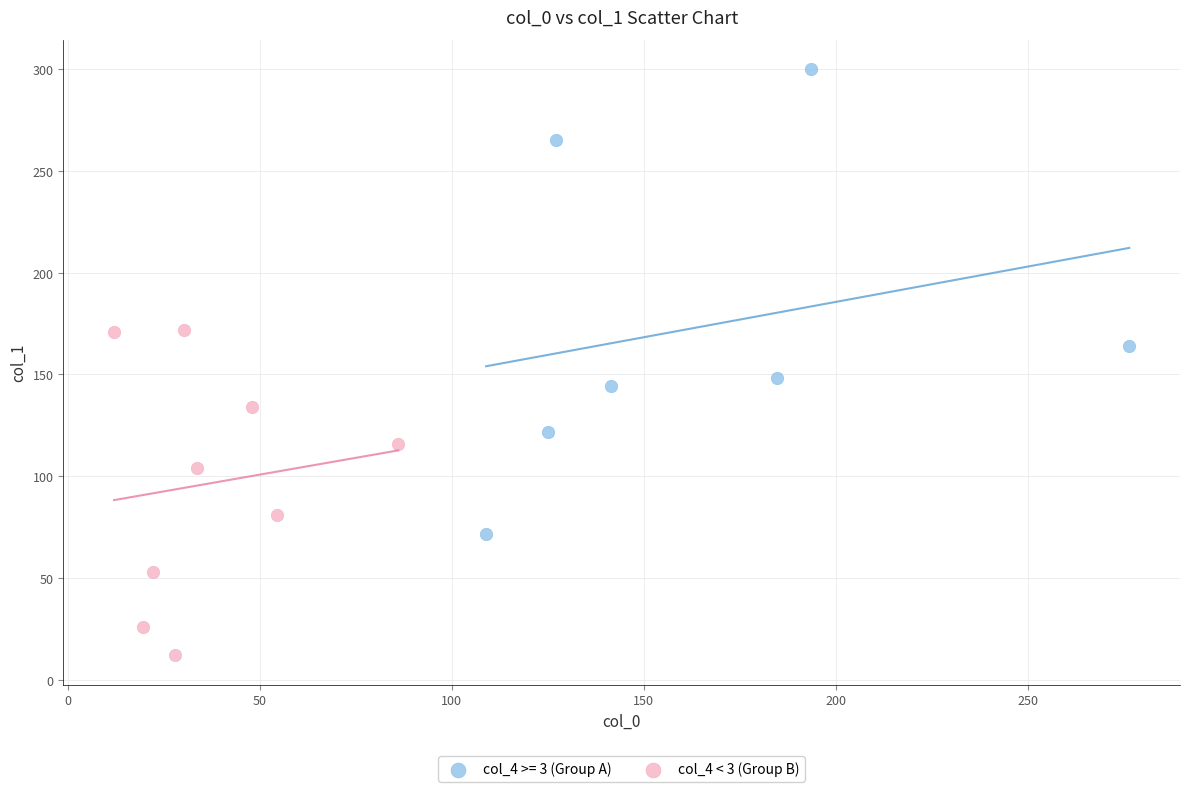

Which series reaches the maximum Y coordinate?

col_4 >= 3 (Group A)